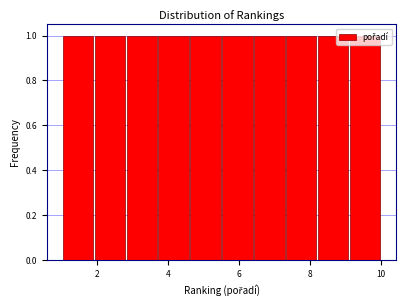

Reading left to right, list every bar in this chart as the range it spans on the x-axis followed by its height. Neither the bar edges nor the heights are printed on the chart, so give them approximately, as read against the axes.

1.0 to 1.9: 1
1.9 to 2.8: 1
2.8 to 3.7: 1
3.7 to 4.6: 1
4.6 to 5.5: 1
5.5 to 6.4: 1
6.4 to 7.3: 1
7.3 to 8.2: 1
8.2 to 9.1: 1
9.1 to 10.0: 1